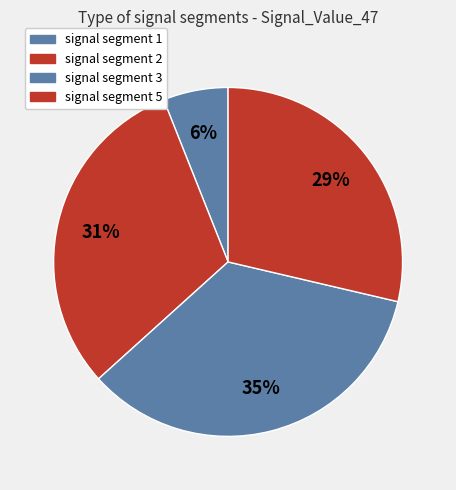

The signal segment 5 slice represents 36% of the pie. True or false?

False